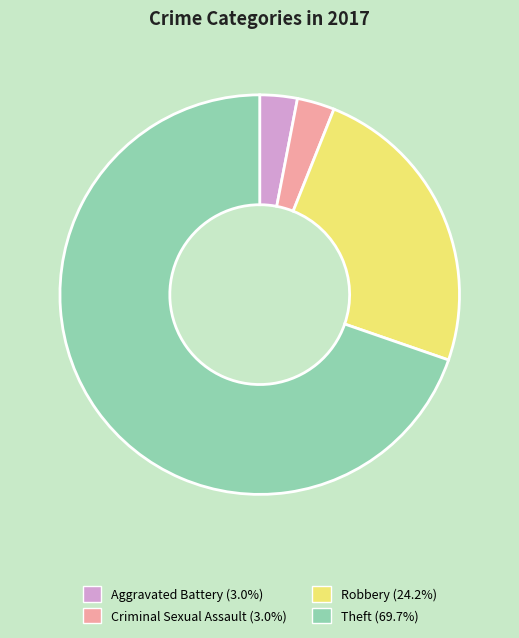

Is there any slice that represents more than half of the pie?

Yes